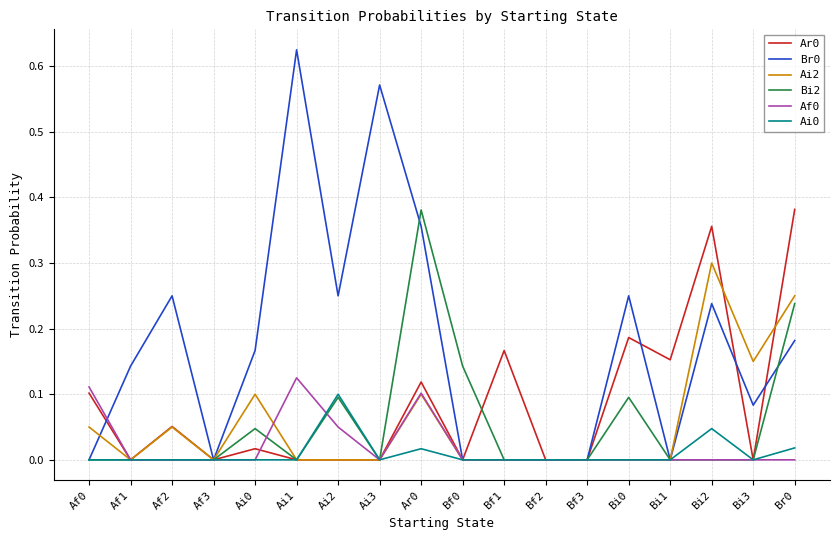

What position from the left is Ai1?

6